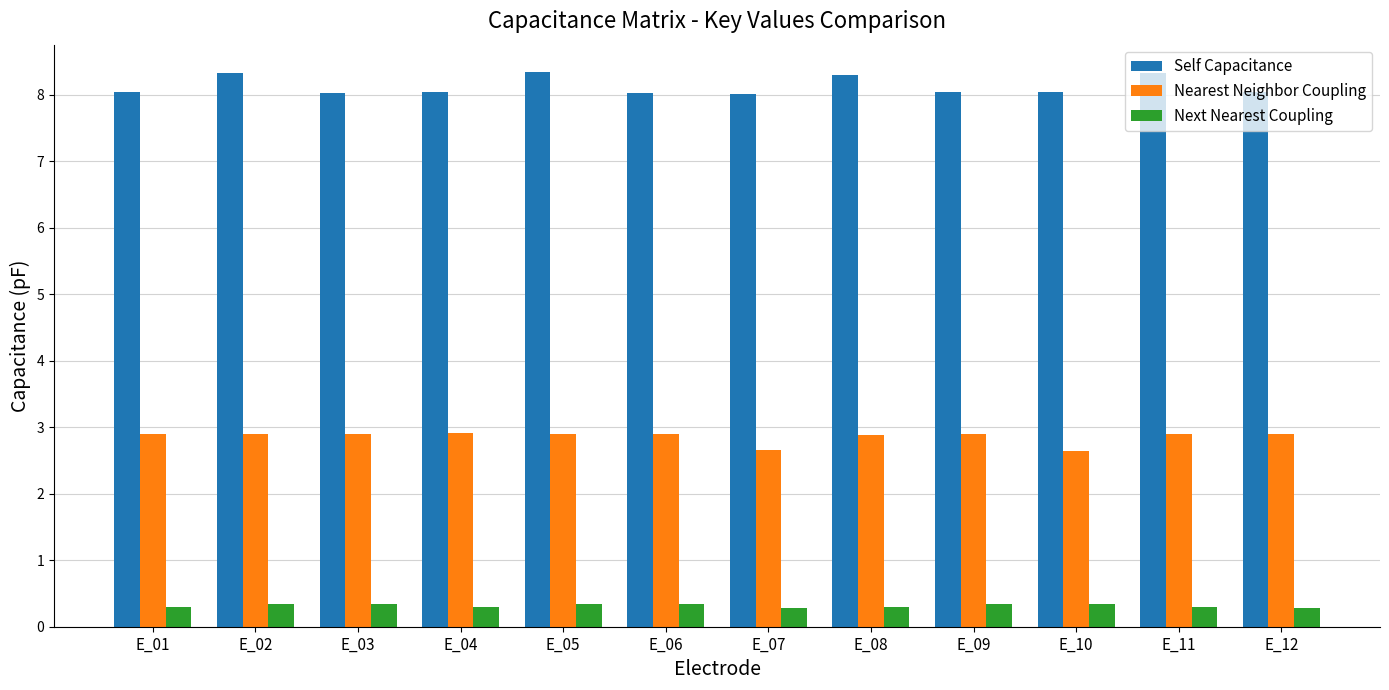

What is the spread (max minus min) of values at E_01?

7.7